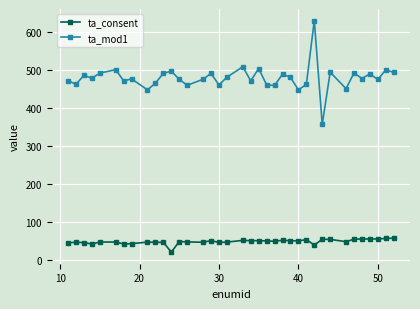

In ta_consent, how many points are higher than both neighbors (excluding endpoints)?

11